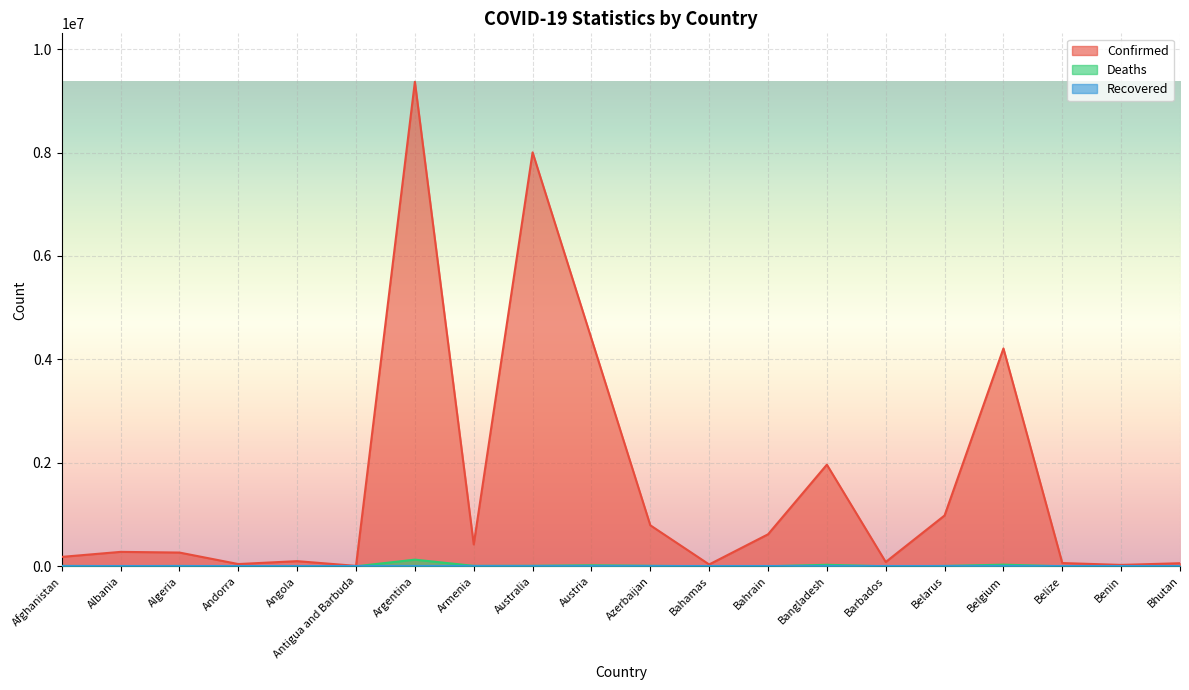

Is the value of Deaths at Austria greater than the value of Confirmed at Bhutan?

No